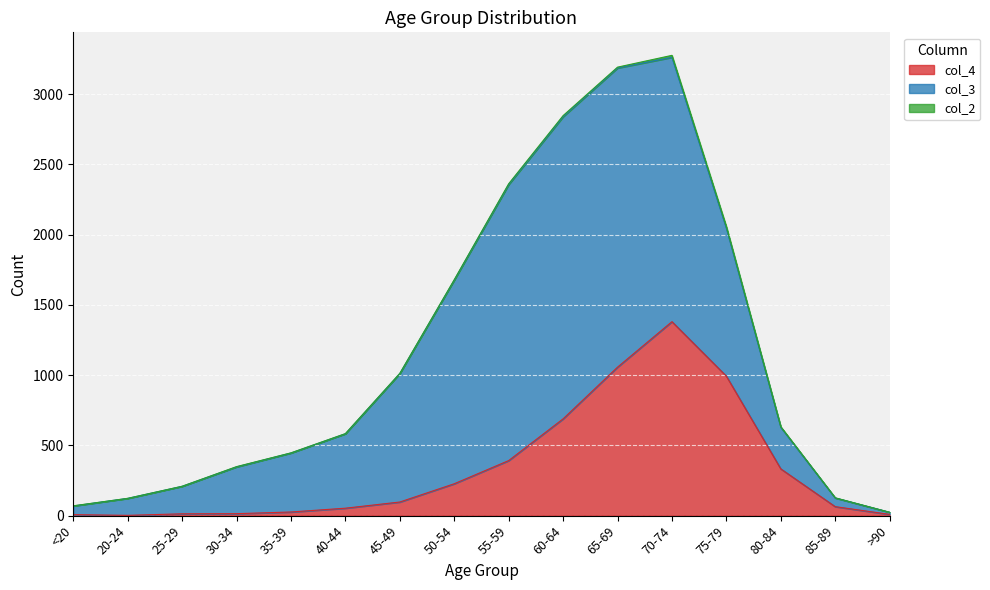

What is the total value across all series at 40-44?

584